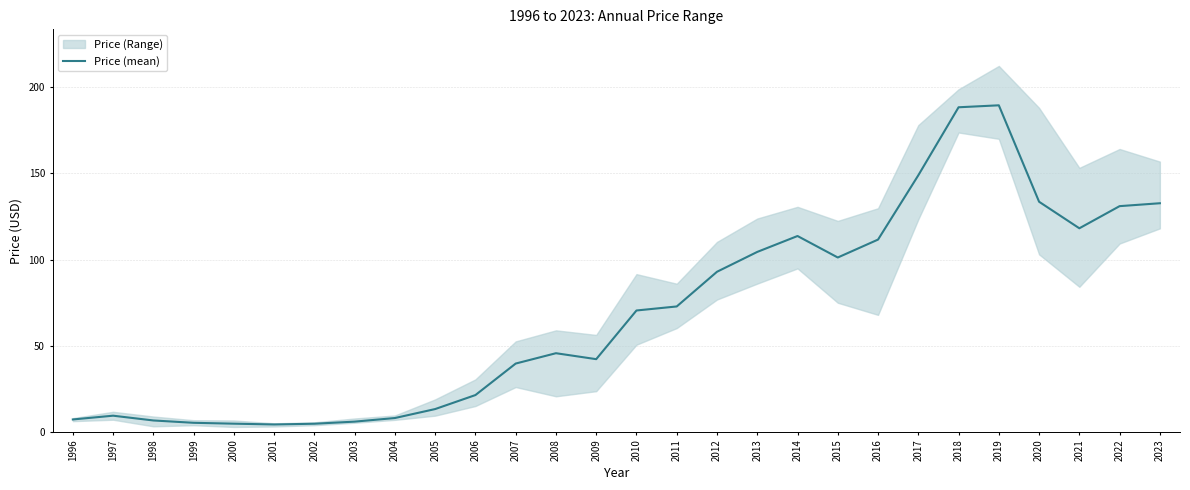

List the labels in order of value, smallest first.

2001, 2002, 2000, 1999, 2003, 1998, 1996, 2004, 1997, 2005, 2006, 2007, 2009, 2008, 2010, 2011, 2012, 2015, 2013, 2016, 2014, 2021, 2022, 2023, 2020, 2017, 2018, 2019